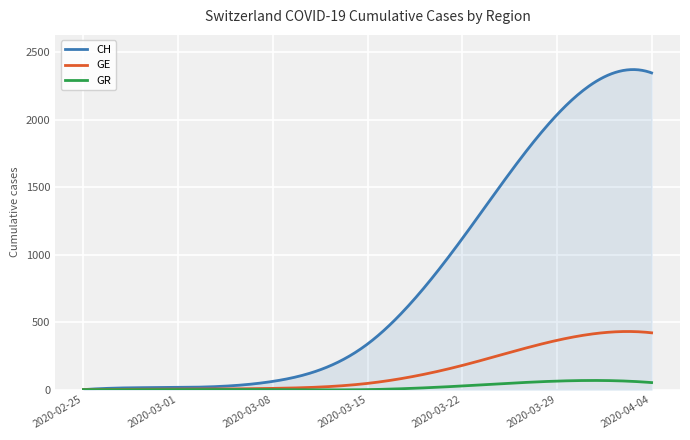

How many lines are shown in the chart?

3